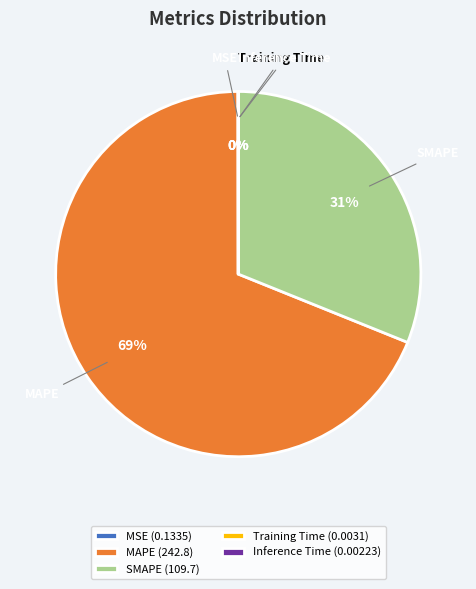

Does MAPE represent more than half of the total?

Yes